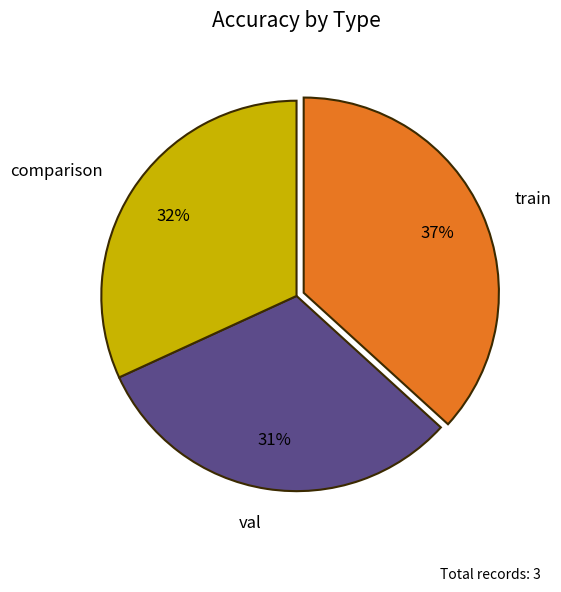

To the nearest percent, what percentage of the pie is val?

31%